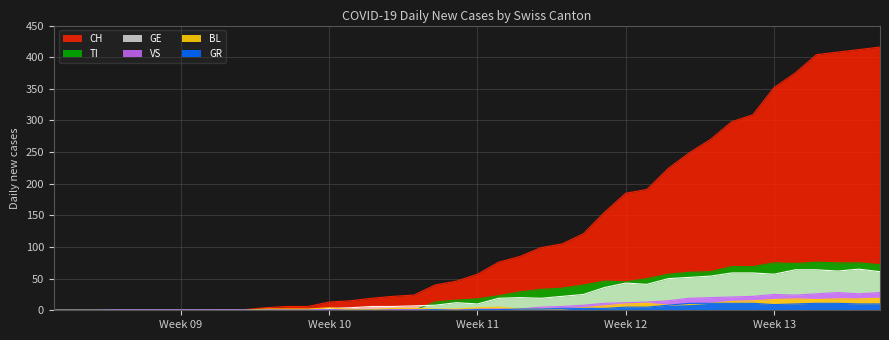

True or false: BL has a value of 10 at Week 12.

True